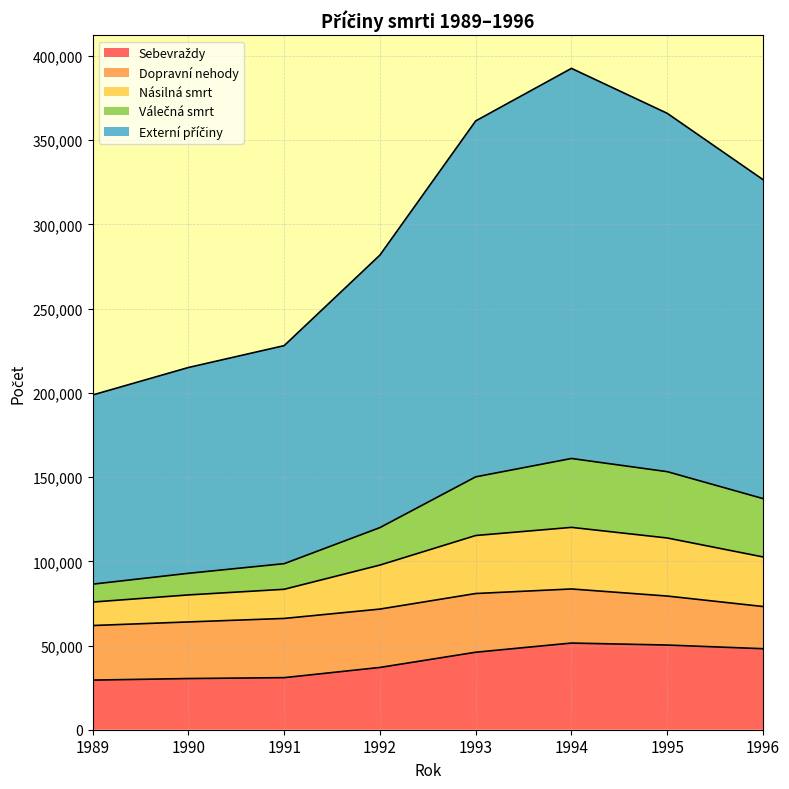

What is the greatest value displayed?

392687